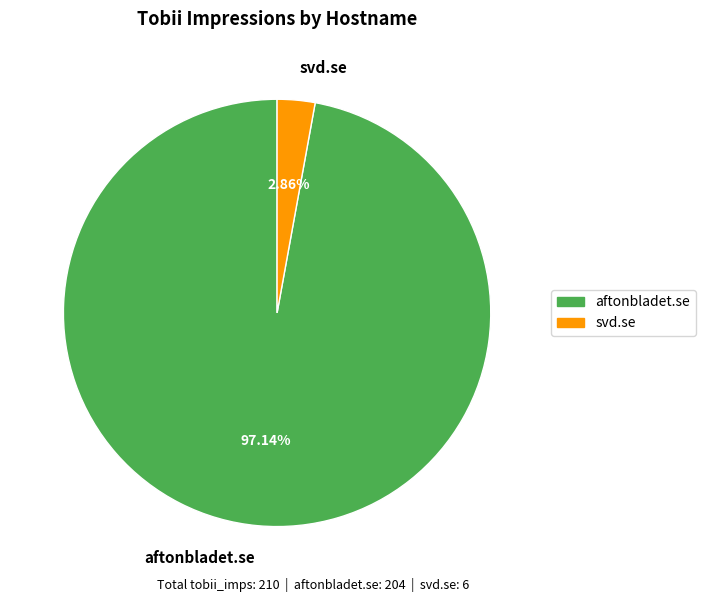

Count the number of slices in the pie.

2